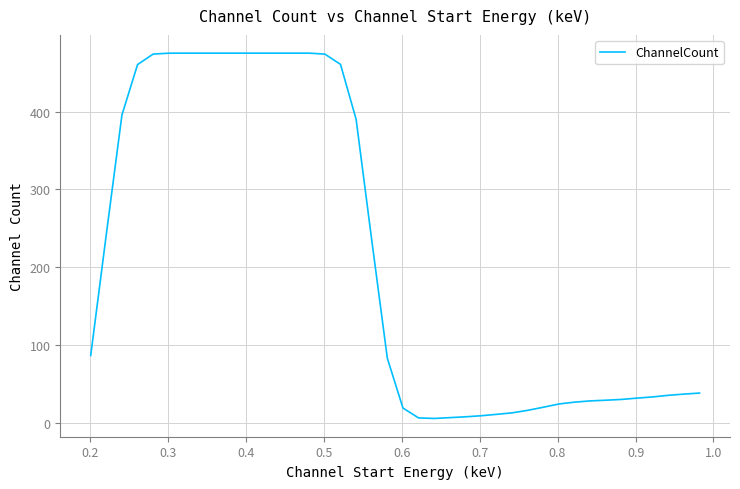

What is the minimum value shown in the chart?

5.4